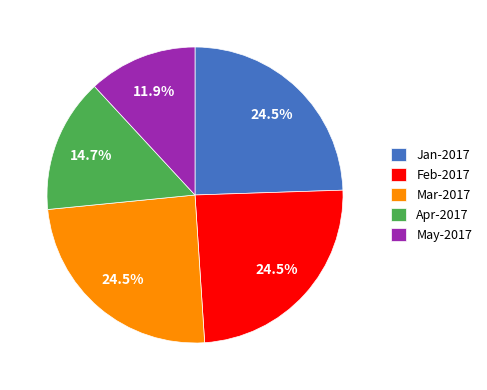

Is there any slice that represents more than half of the pie?

No